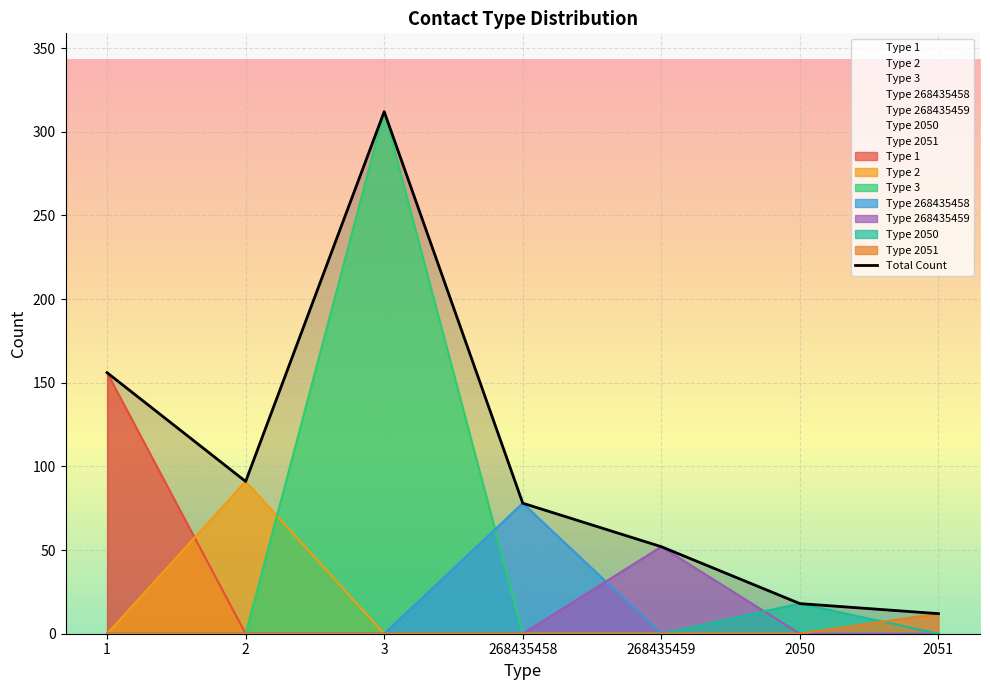

Reading right to left, list all the values displayed in this chart.

2051=12	2050=18	268435459=52	268435458=78	3=312	2=91	1=156